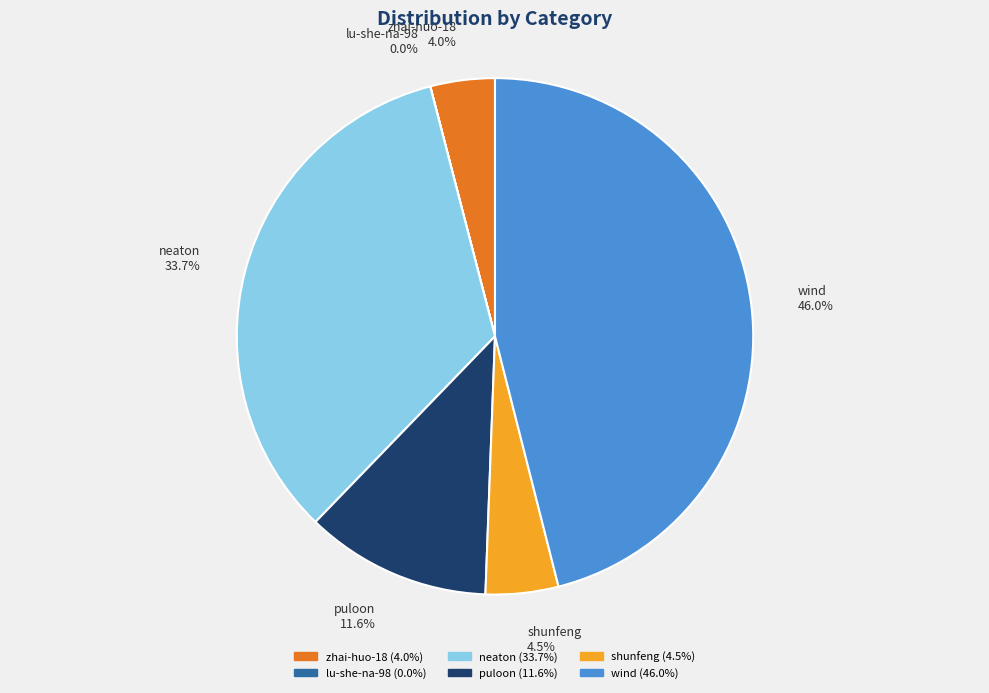

Which slice is the largest?

wind